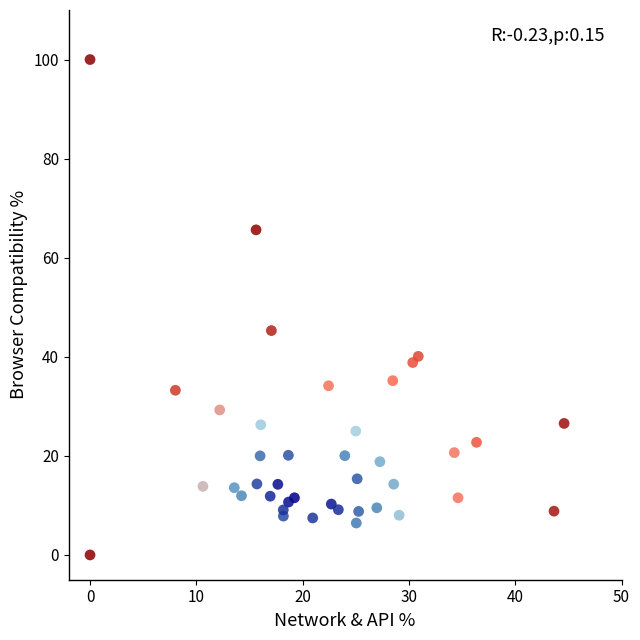

What Y value in the scatter plot is closest to 50?

45.3